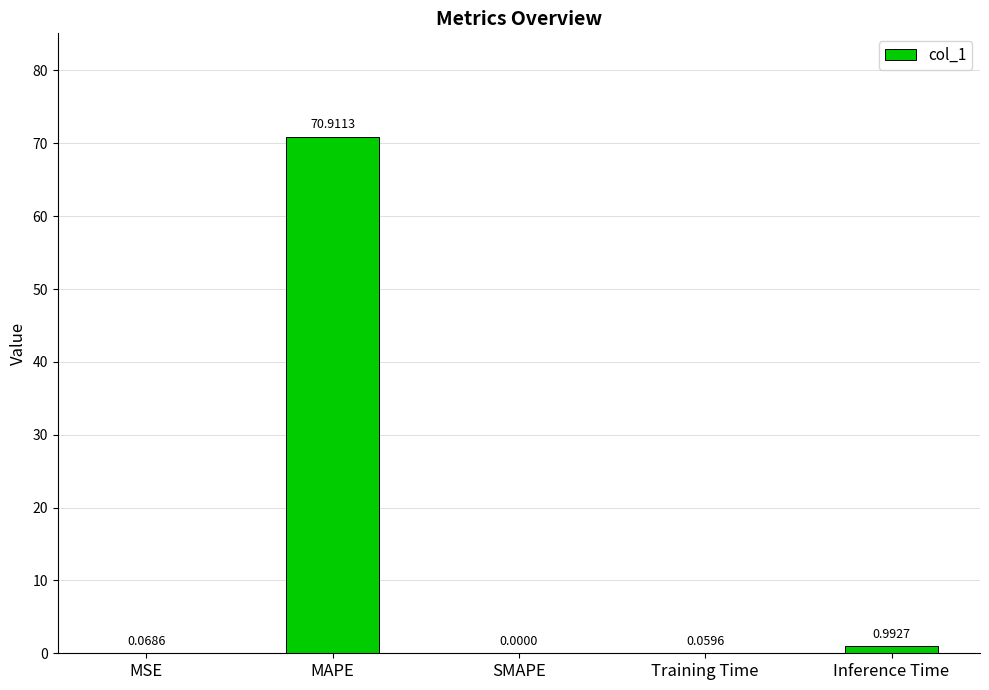

Which label corresponds to the largest value in the chart?

MAPE